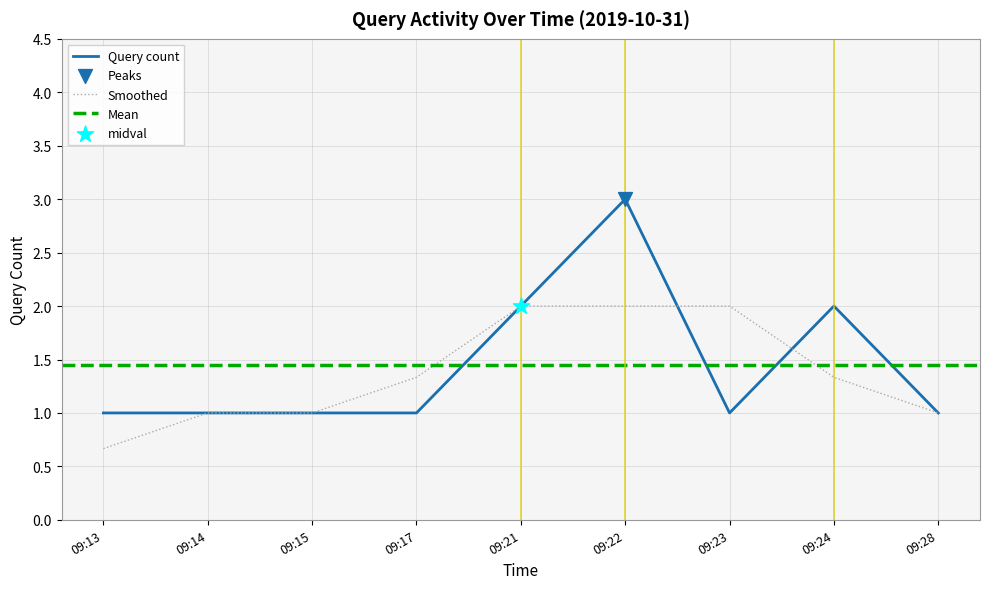

What is the ratio of the value at 09:21 to the value at 09:28?

2.0